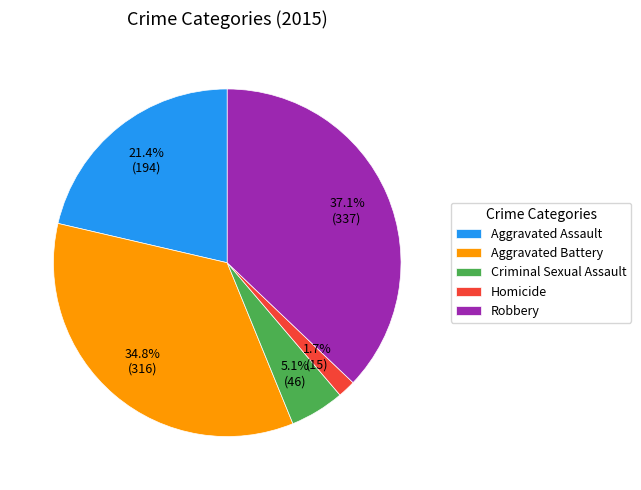

Count the number of slices in the pie.

5